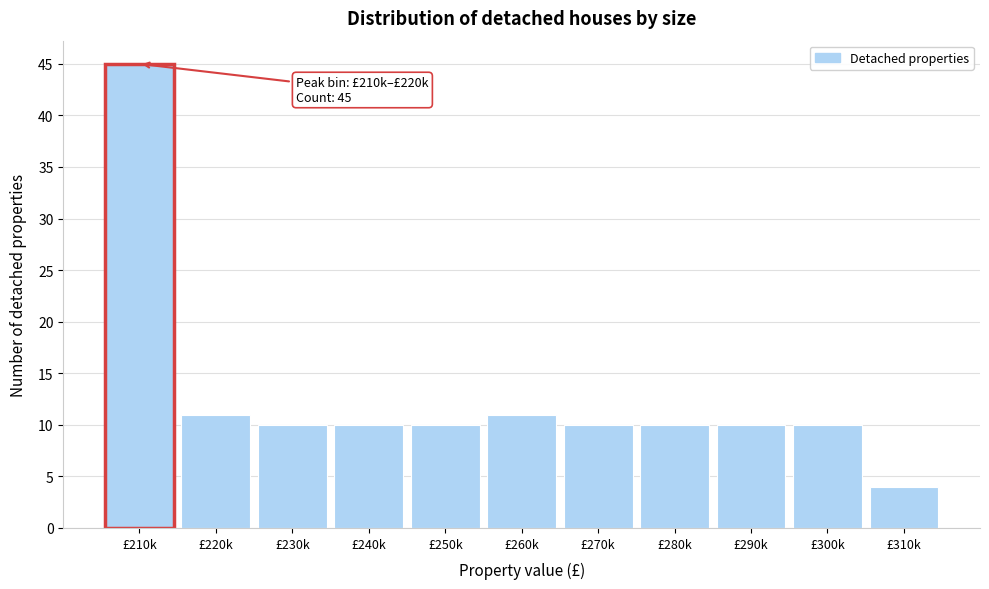

Reading right to left, list all the values displayed in this chart.

£310k=4	£300k=10	£290k=10	£280k=10	£270k=10	£260k=11	£250k=10	£240k=10	£230k=10	£220k=11	£210k=45